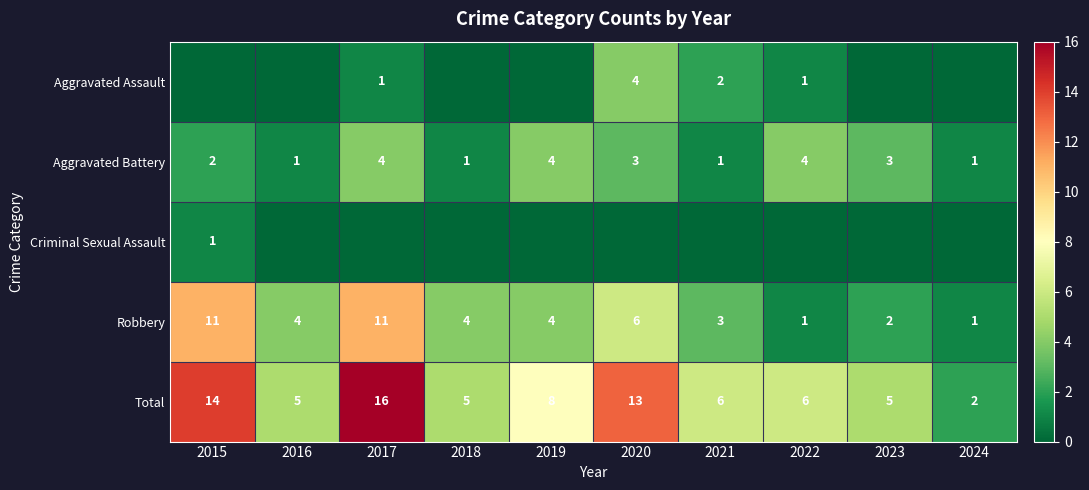

How many Robbery values are between 2 and 6?

6